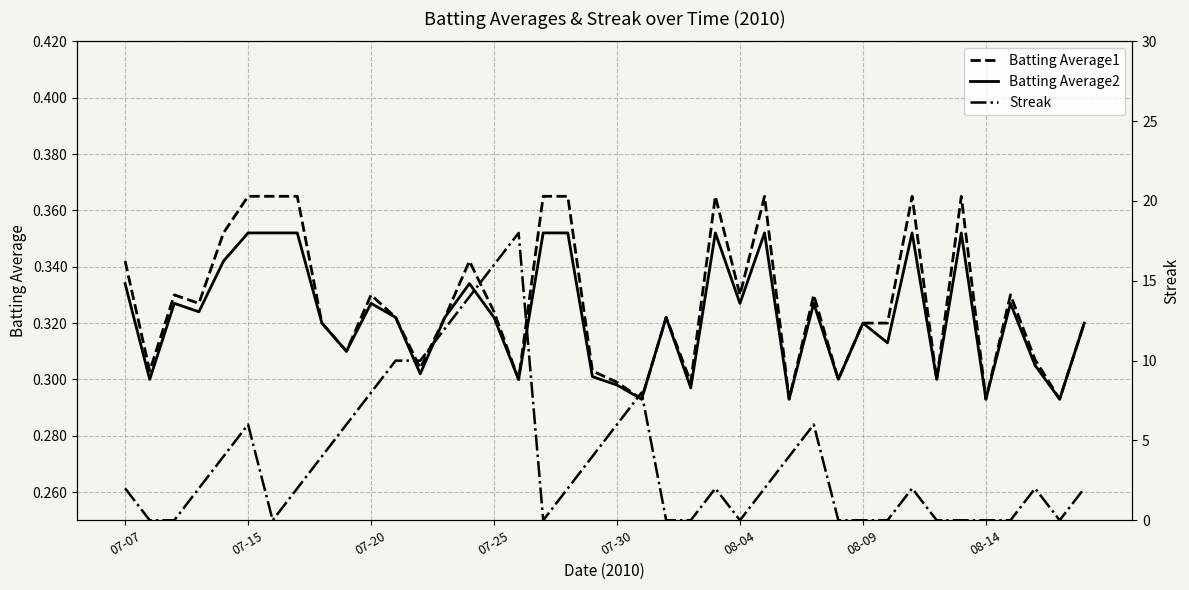

What is the greatest value displayed?

18.0